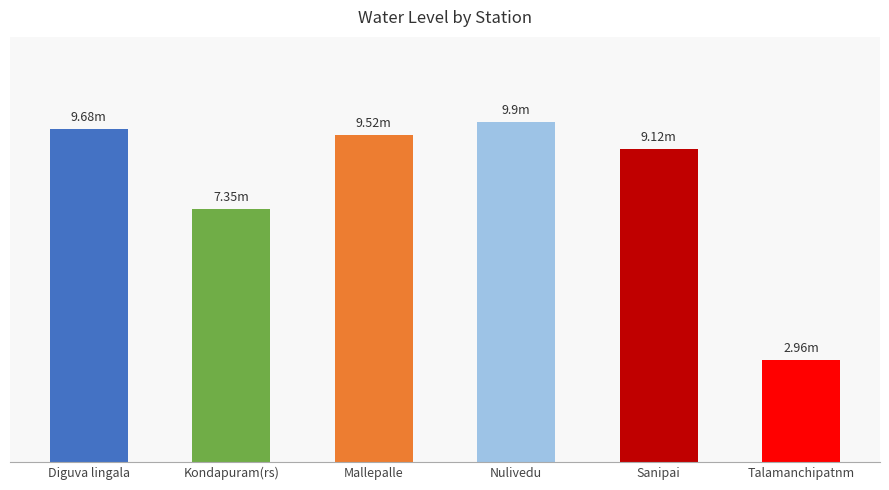

Reading right to left, transcribe all the data shown in this chart.

Talamanchipatnm=3.0	Sanipai=9.1	Nulivedu=9.9	Mallepalle=9.5	Kondapuram(rs)=7.3	Diguva lingala=9.7